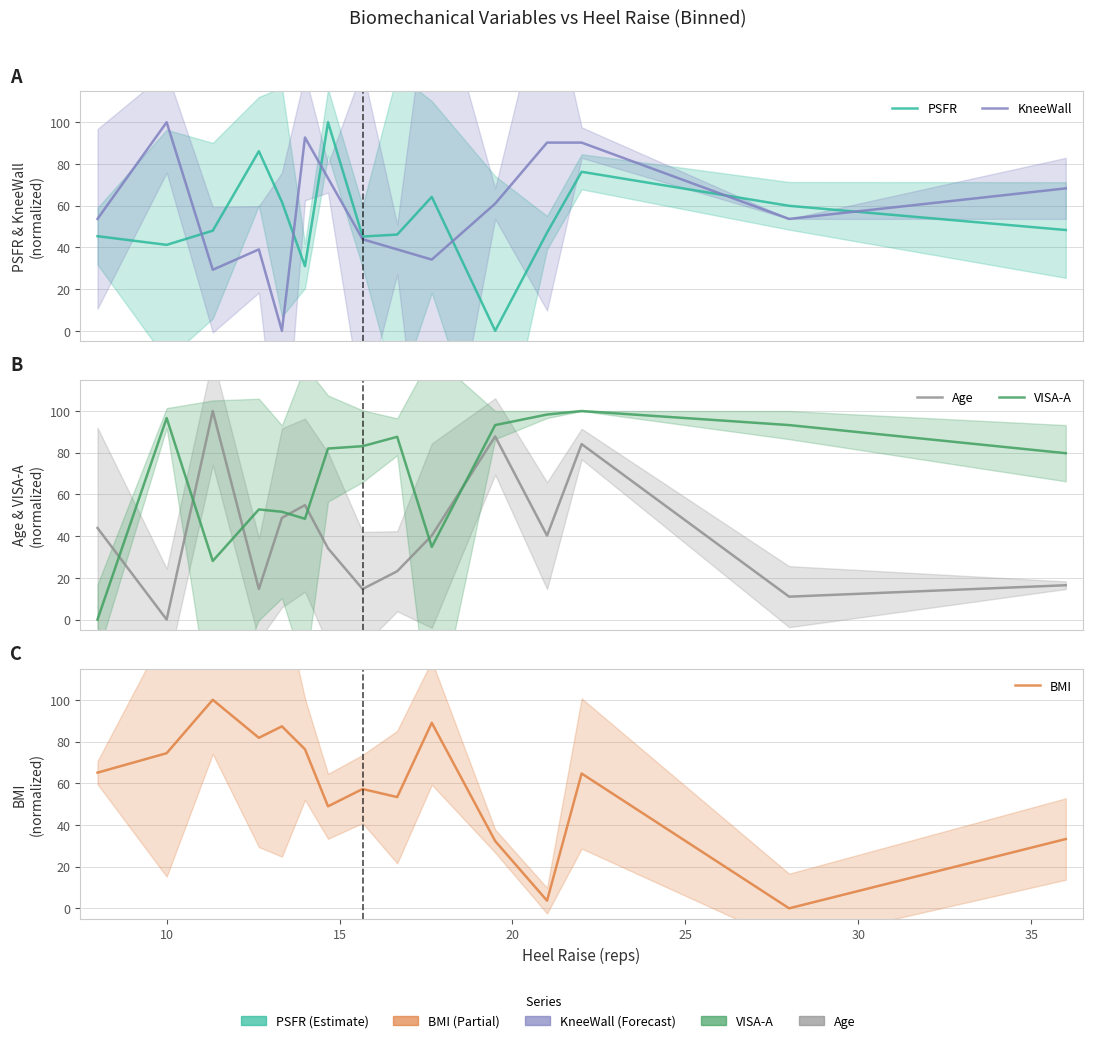

What is the value of the PSFR point at the 13th from the left?

76.2